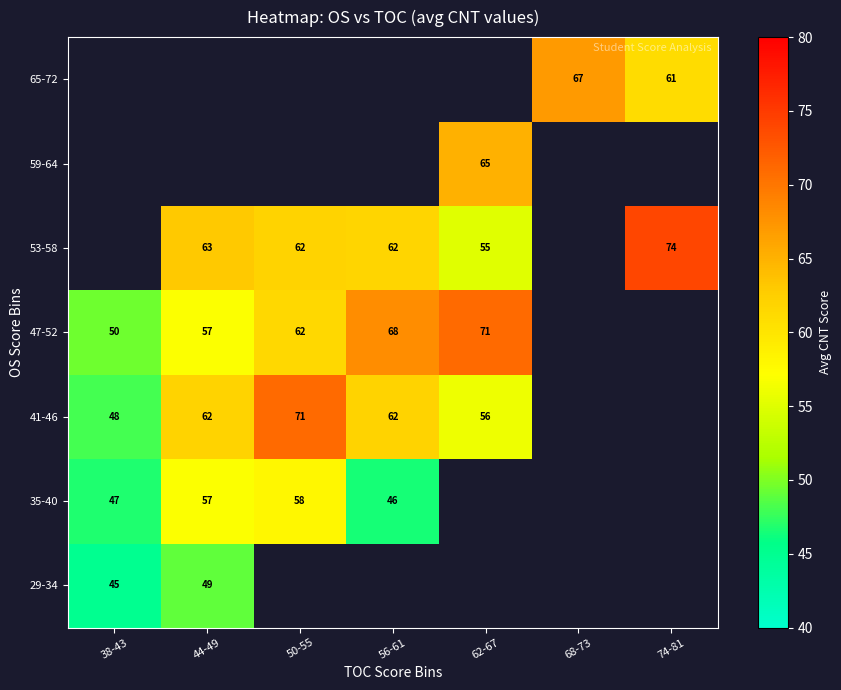

The 35-40 series shows 19 at 38-43. True or false?

False